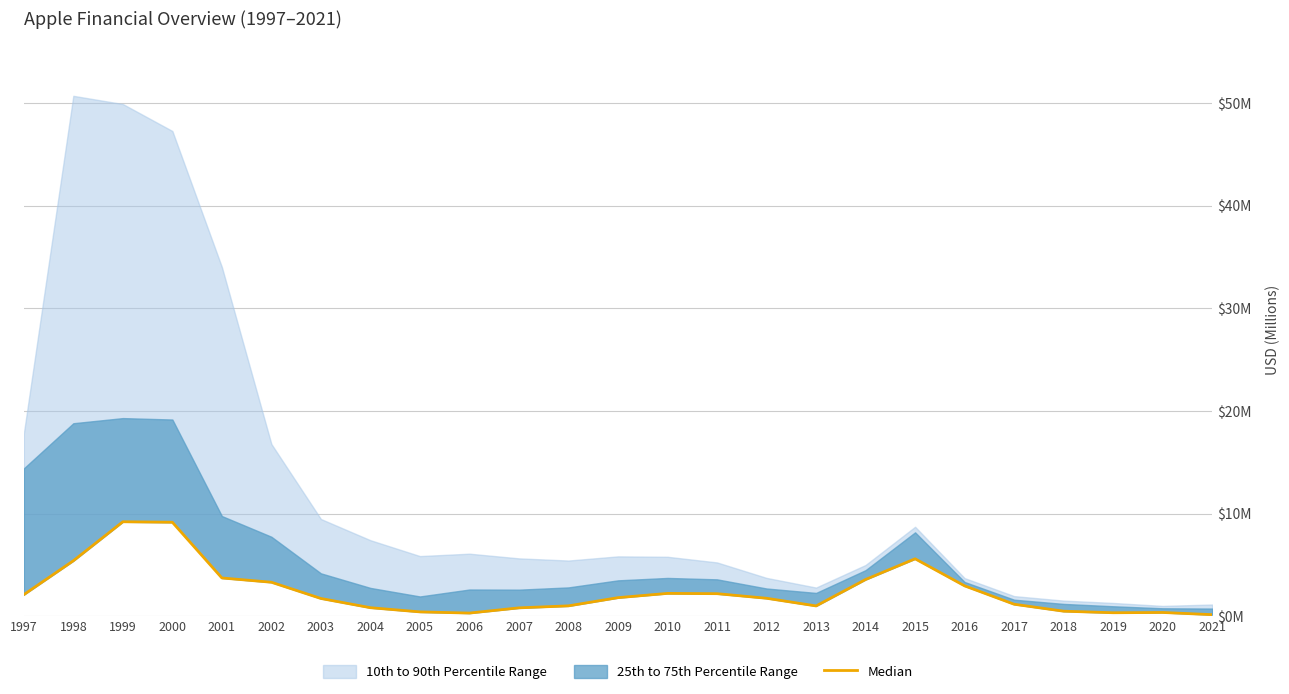

How many points are higher than both their immediate neighbors (excluding endpoints)?

4